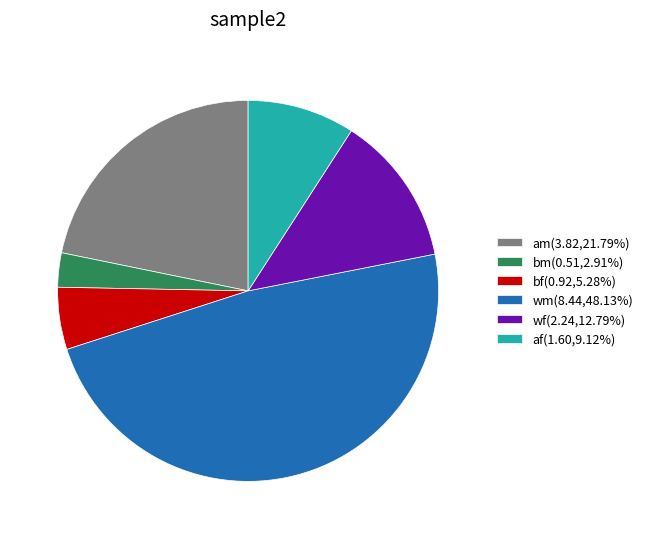

Does am(3.82,21.79%) represent more than half of the total?

No